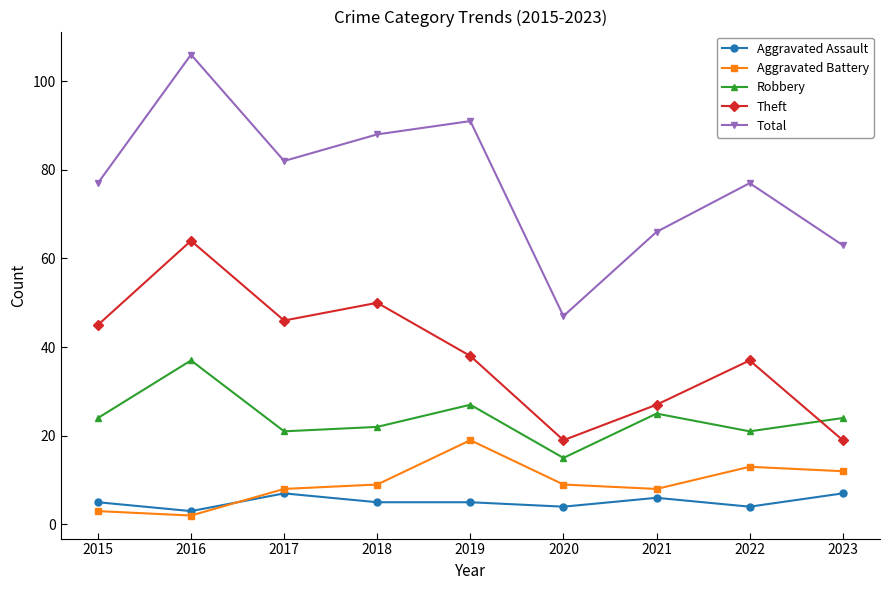

What are all the series names shown in the legend?

Aggravated Assault, Aggravated Battery, Robbery, Theft, Total